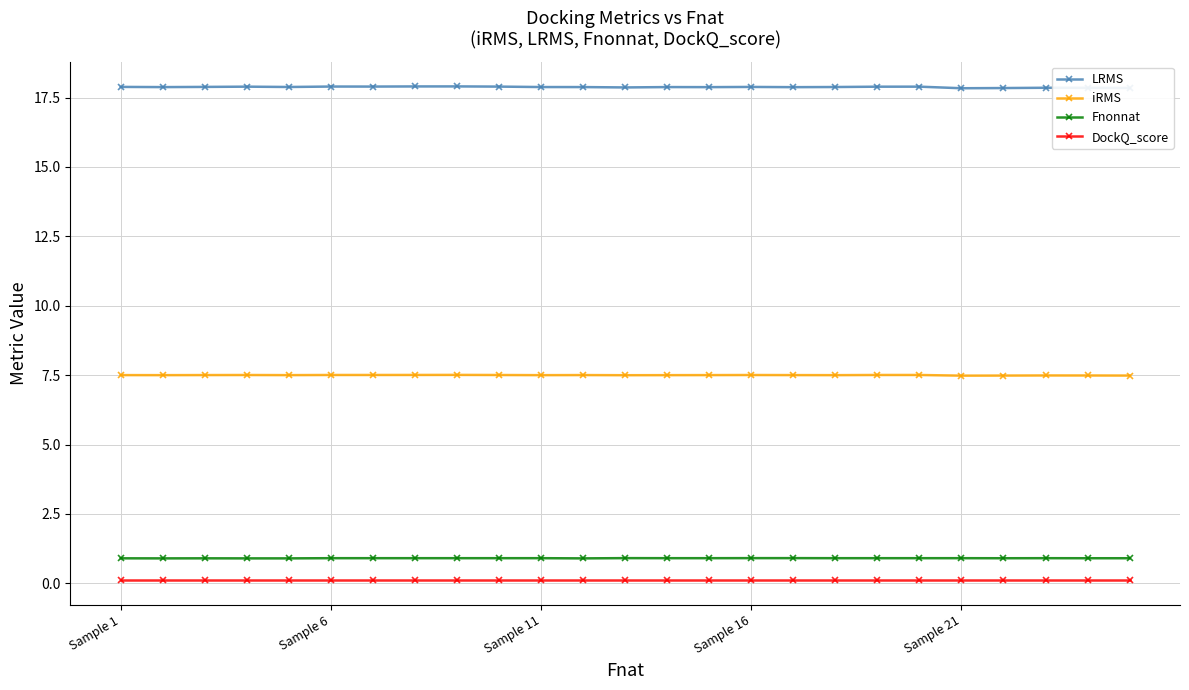

What is the sum of all Fnonnat values?

22.6